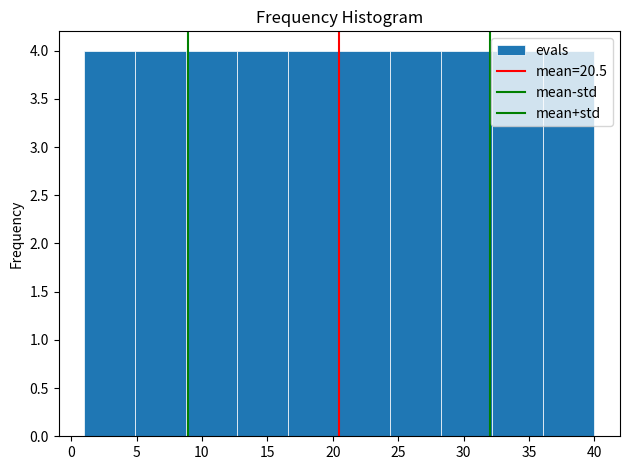

Reading left to right, transcribe this chart: for each bar, give the range it covers on the x-axis and its height. Neither the bar edges nor the heights are printed on the chart, so give them approximately, as read against the axes.

1.0 to 4.9: 4
4.9 to 8.8: 4
8.8 to 12.7: 4
12.7 to 16.6: 4
16.6 to 20.5: 4
20.5 to 24.4: 4
24.4 to 28.3: 4
28.3 to 32.2: 4
32.2 to 36.1: 4
36.1 to 40.0: 4